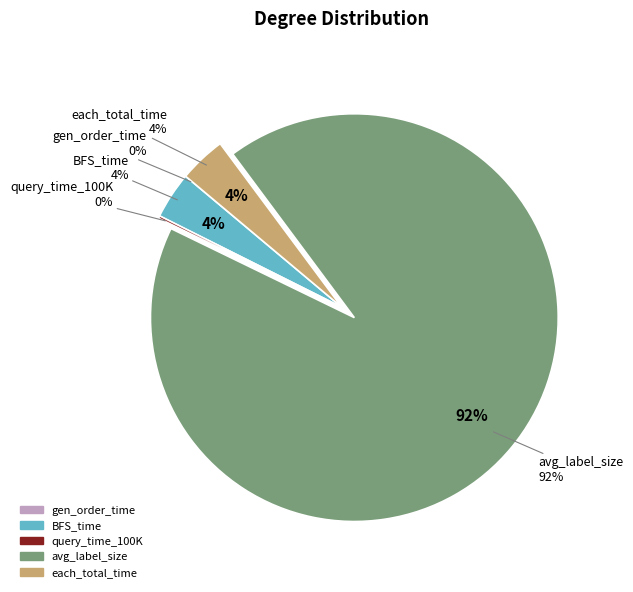

To the nearest percent, what is the average slice percentage?

20%